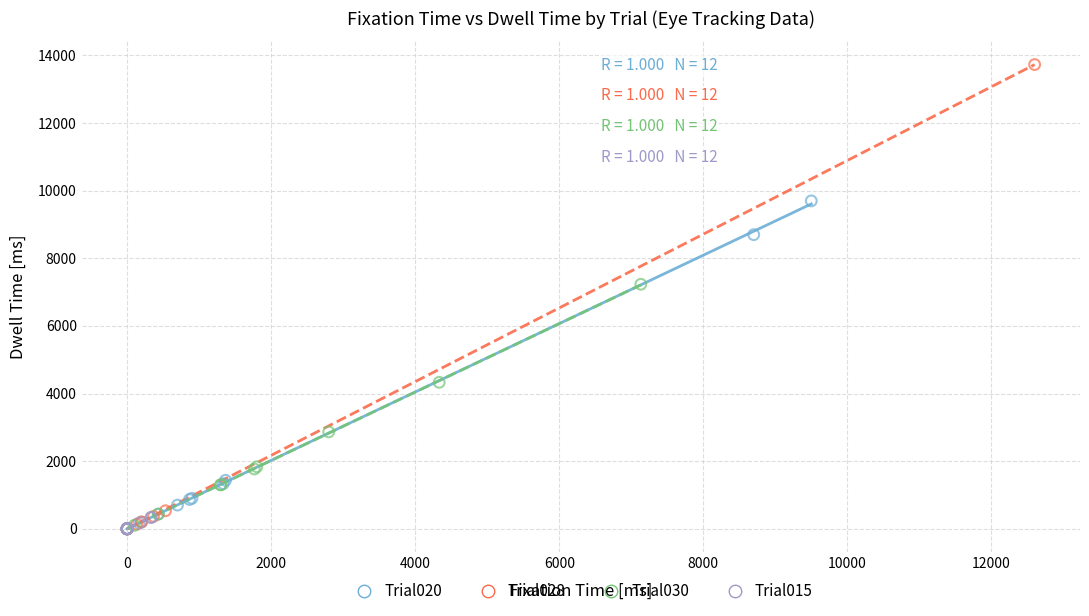

Which series contains the highest Y value?

Trial028